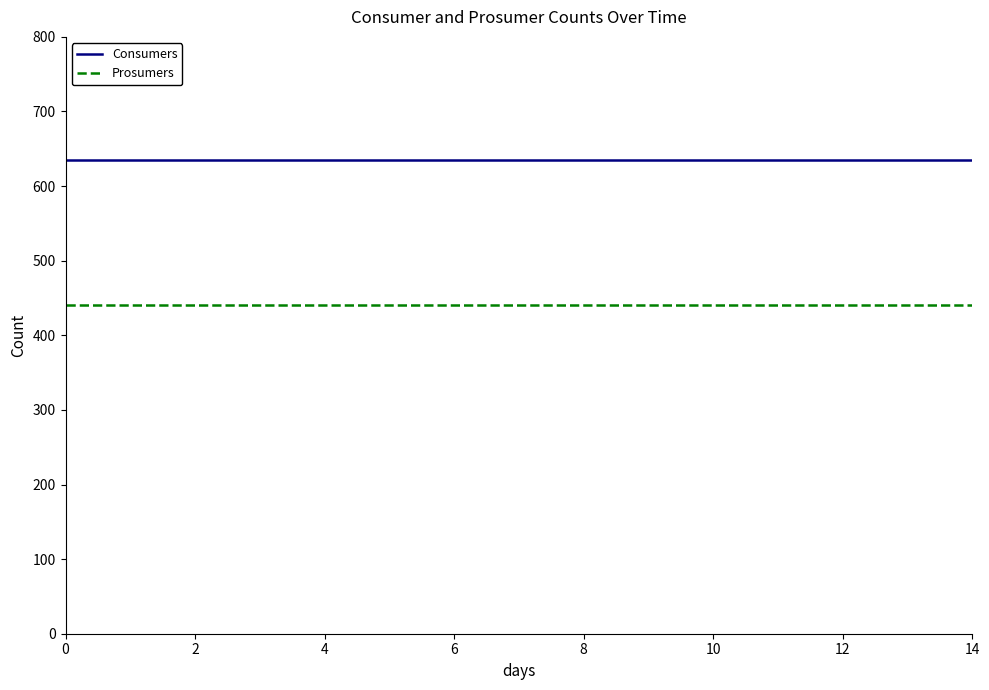

Which series has the largest total across all categories?

Consumers